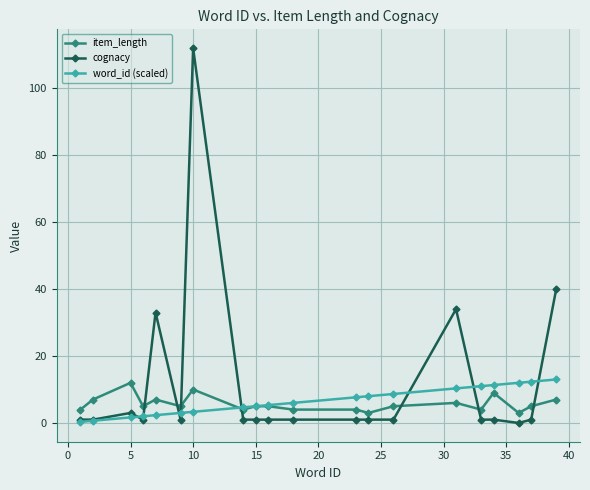

Which series has the widest spread of values?

cognacy